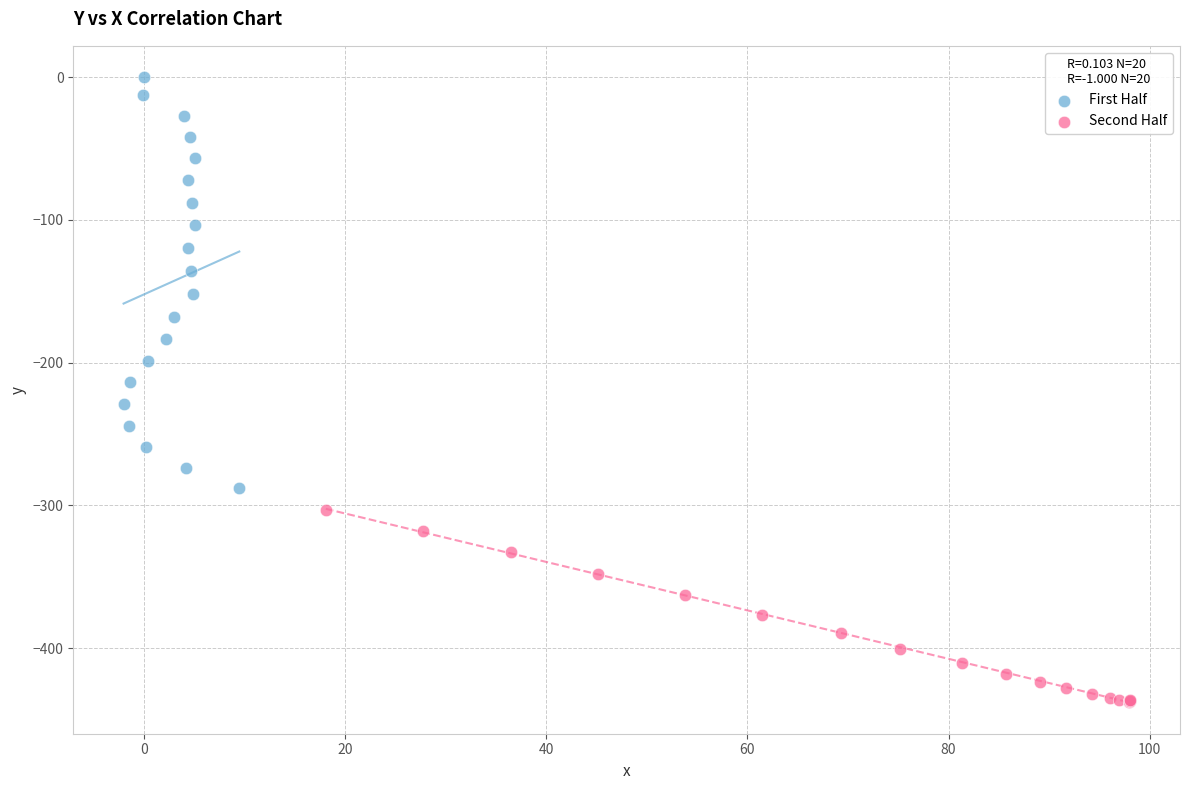

Which series has the widest spread of Y values?

First Half